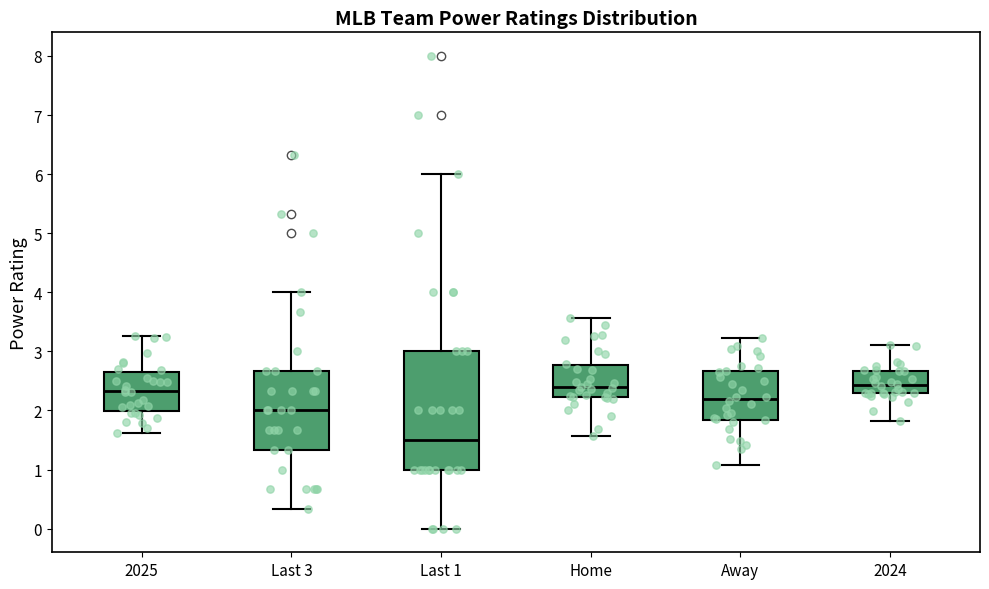

Where does the median line of the box for 2024 sit on the y-axis? The values are not printed on the chart, so give them approximately, as read against the axis.

2.4